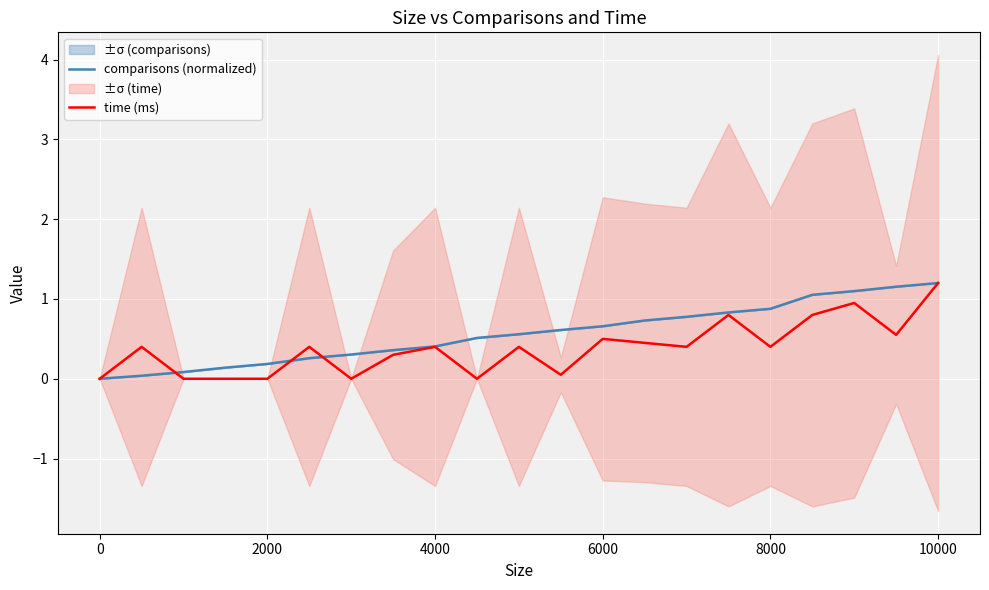

List the series in order of their peak value, highest first.

comparisons (normalized), time (ms)